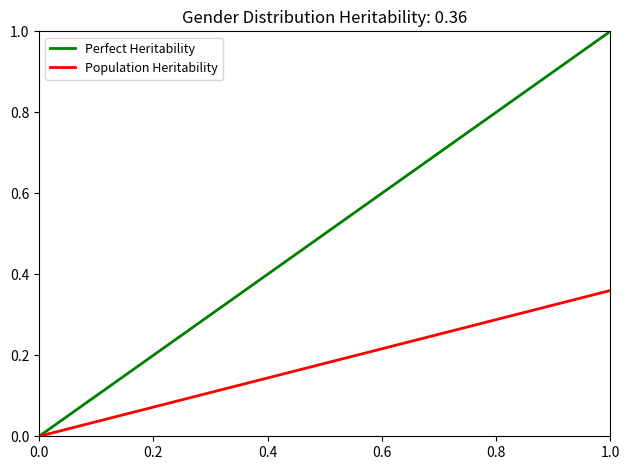

True or false: Population Heritability has a value of 0.2 at 0.0.

False